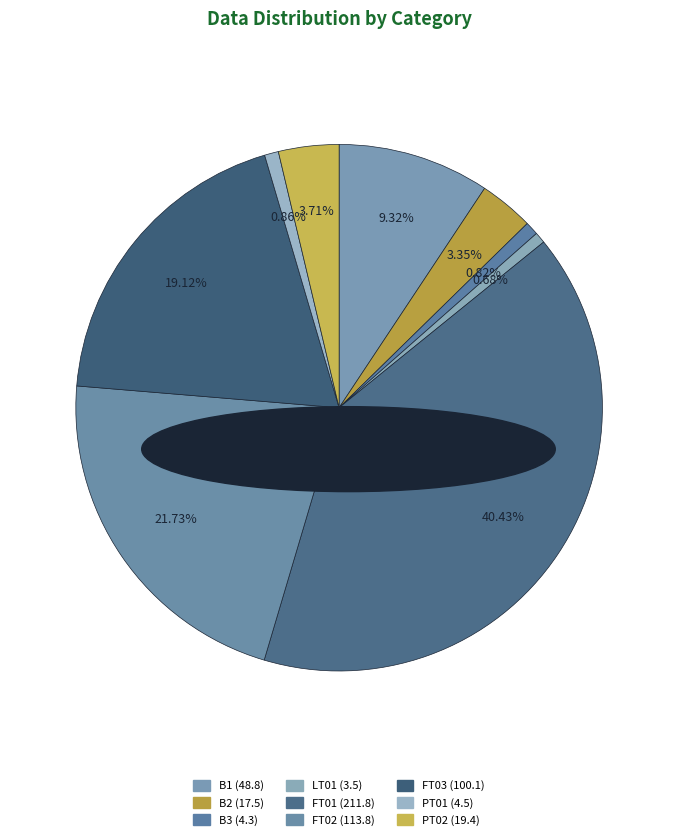

Which slice is the largest?

FT01